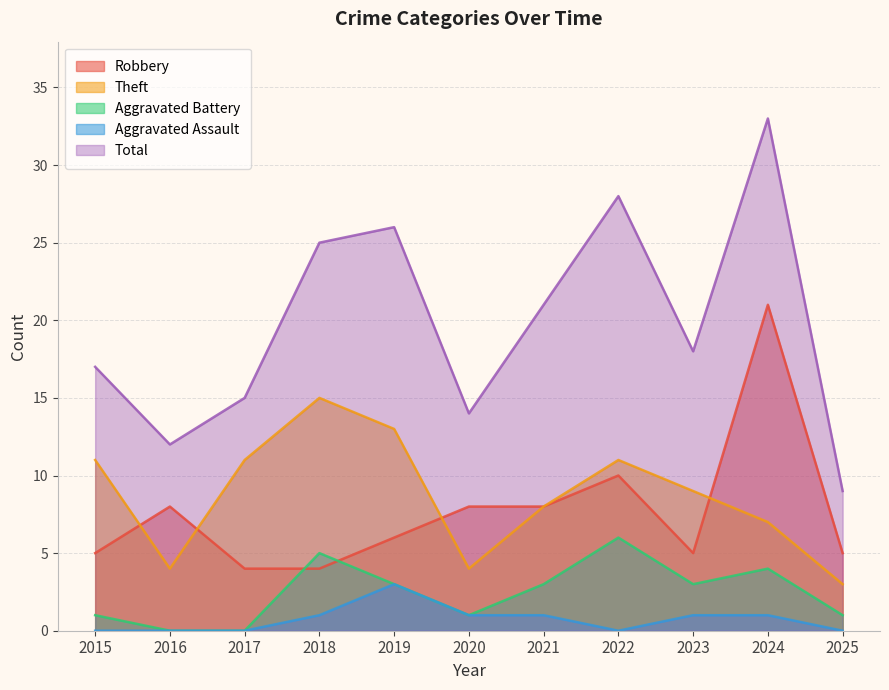

True or false: Total and Aggravated Battery intersect in this chart.

False